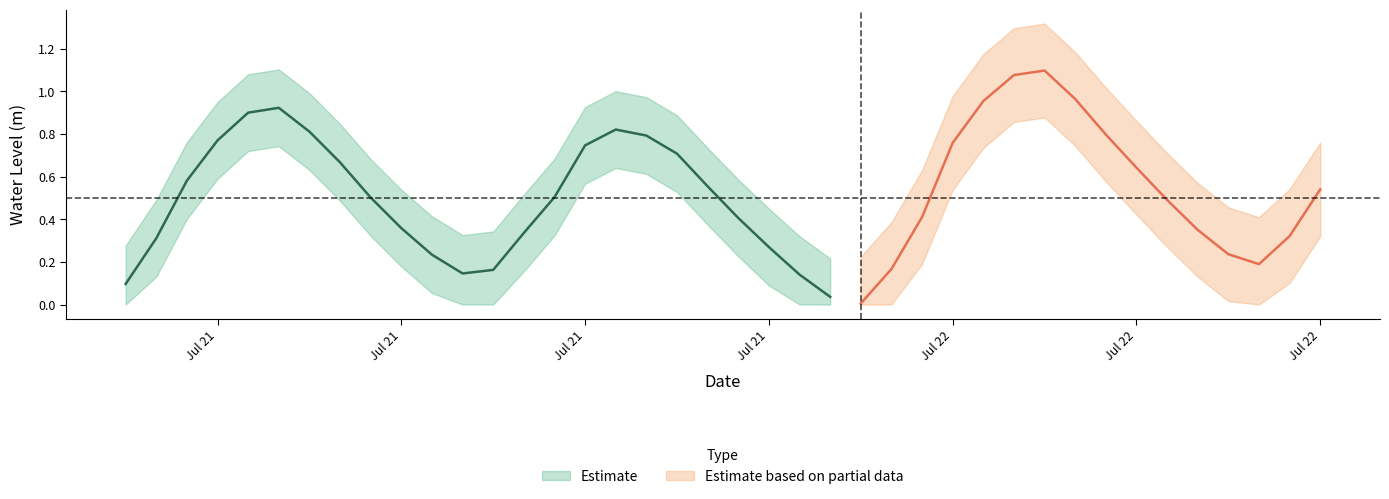

What is the label of the 2nd point from the right?

2025-07-22 14:00:00